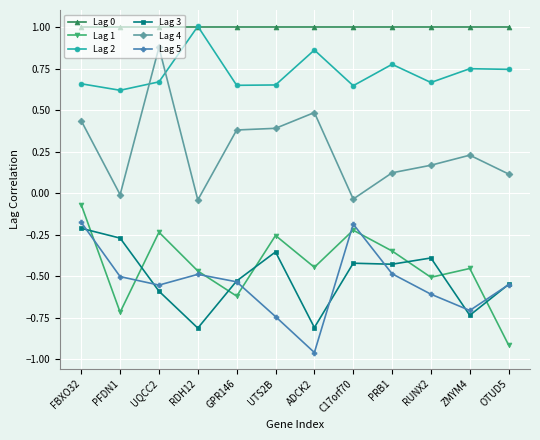

Between which two adjacent categories do Lag 5 and Lag 1 first intersect?

FBXO32 and PFDN1